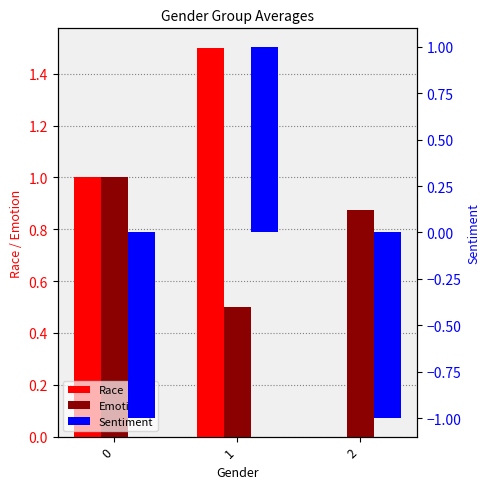

Reading left to right, list all the values displayed in this chart.

Race: 0=1.0	1=1.5	2=0.0
Emotion: 0=1.0	1=0.5	2=0.9
Sentiment: 0=-1.0	1=1.0	2=-1.0